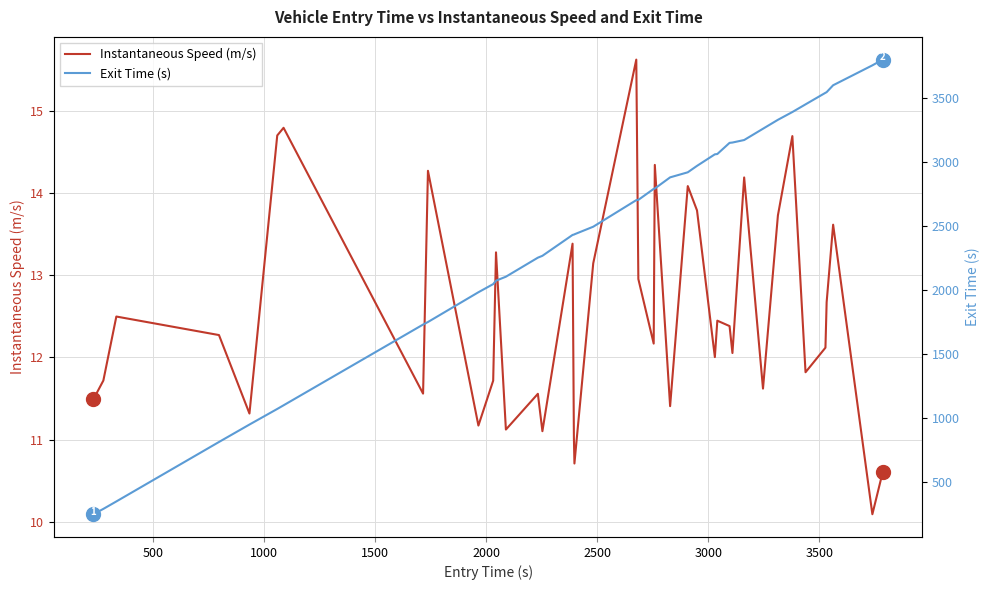

How many lines are shown in the chart?

2